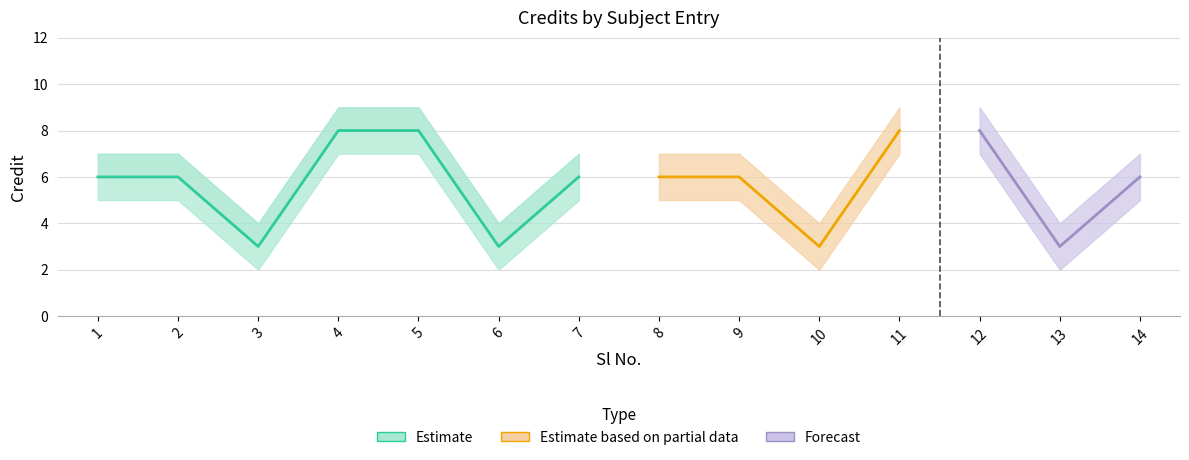

What is the sum of the Credit_upper values at 12 and 1?

16